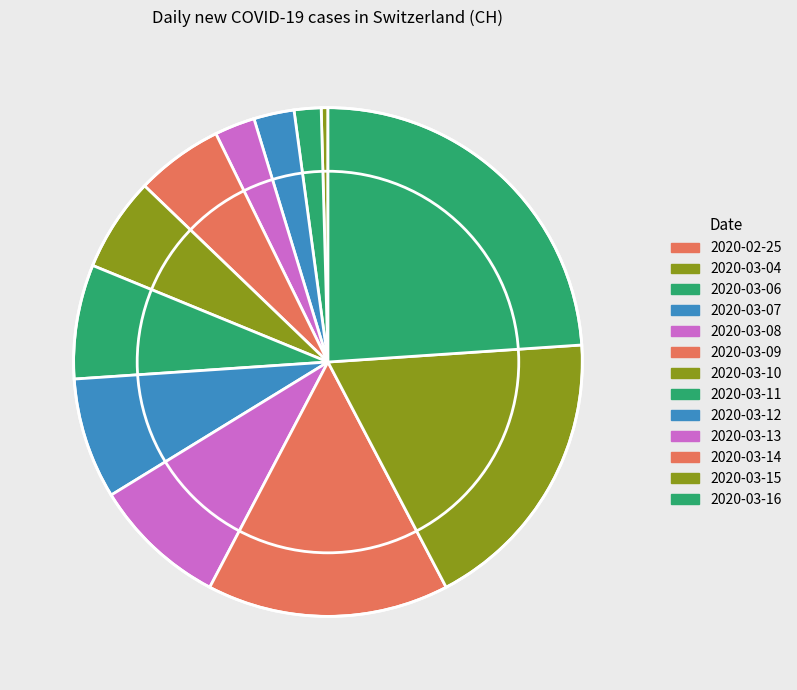

What is the change in value from 2020-03-08 to 2020-03-10?

+8